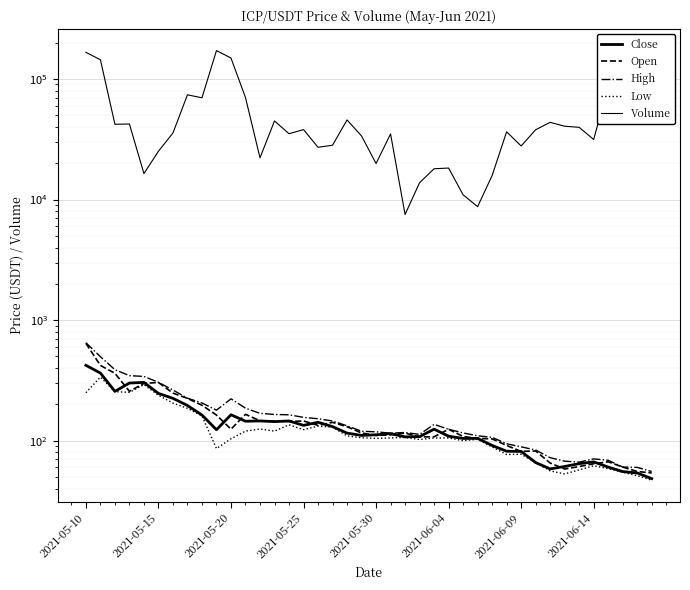

Reading right to left, what are all the values shown in this chart?

Close: 48.5	54.0	55.4	60.4	66.7	64.5	61.1	58.3	65.9	81.4	81.7	91.3	104.6	104.3	109.0	124.5	108.1	107.5	114.6	112.0	110.6	115.6	130.8	142.2	134.0	145.8	143.9	145.8	145.0	164.1	123.3	163.3	195.8	224.5	246.6	304.4	300.8	256.6	363.8	421.7
Open: 54.0	55.5	60.4	66.8	64.4	61.0	58.2	65.3	82.2	81.5	91.3	103.5	104.4	108.4	124.3	107.8	107.5	115.7	111.8	110.6	115.8	130.6	141.9	134.0	145.8	144.3	145.5	146.3	165.5	124.5	163.2	196.8	224.3	248.1	303.9	298.9	256.9	362.2	421.0	642.1
High: 55.5	60.1	60.4	68.8	70.6	66.4	67.6	72.3	83.7	89.0	94.2	106.6	109.8	115.9	124.3	136.6	112.7	116.9	115.4	118.5	119.7	132.8	145.7	152.1	156.1	163.9	165.0	168.6	186.1	222.3	179.2	205.6	225.1	263.1	304.9	341.1	346.2	388.0	497.2	650.0
Low: 47.0	51.2	54.8	58.7	62.0	57.2	53.0	56.2	65.8	77.2	76.8	88.8	102.6	100.0	105.4	105.3	102.3	106.5	105.3	104.5	105.7	109.7	129.6	132.0	123.5	135.3	120.0	125.0	120.0	103.7	86.0	160.8	185.4	205.0	238.1	291.7	251.7	255.0	336.7	250.0
Volume: 84397.0	82181.3	61452.2	87029.0	31497.5	39717.9	40570.3	43703.5	37926.5	27809.2	36484.7	15816.9	8732.0	10951.6	18251.0	18001.0	13801.3	7519.0	35005.5	19898.3	33674.1	45725.1	28227.4	27137.1	38027.5	35151.3	44867.5	22188.1	70133.7	149217.6	171909.9	69811.2	73900.9	35650.1	25145.9	16424.1	42301.1	42135.0	144384.7	166431.3